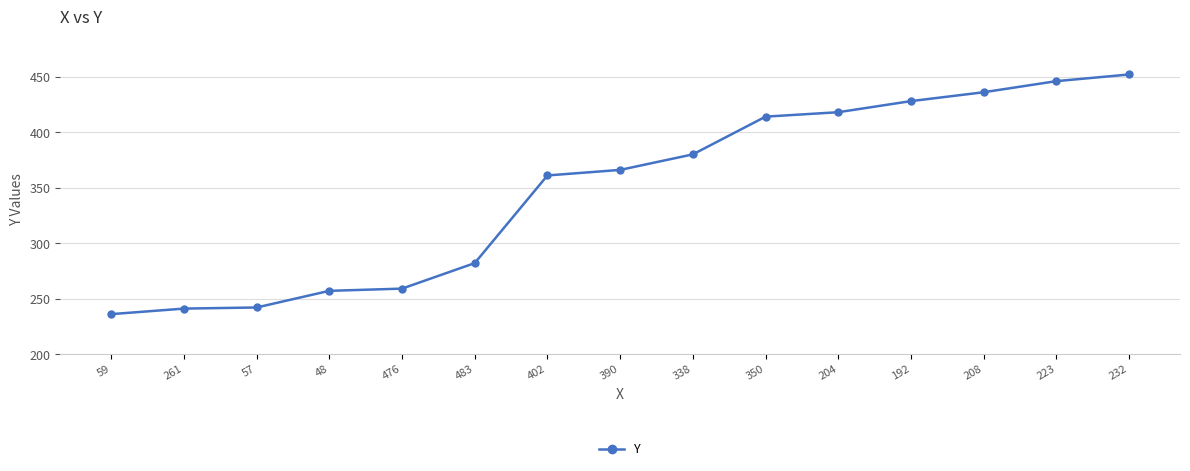

Which category has the highest value across all series?

232